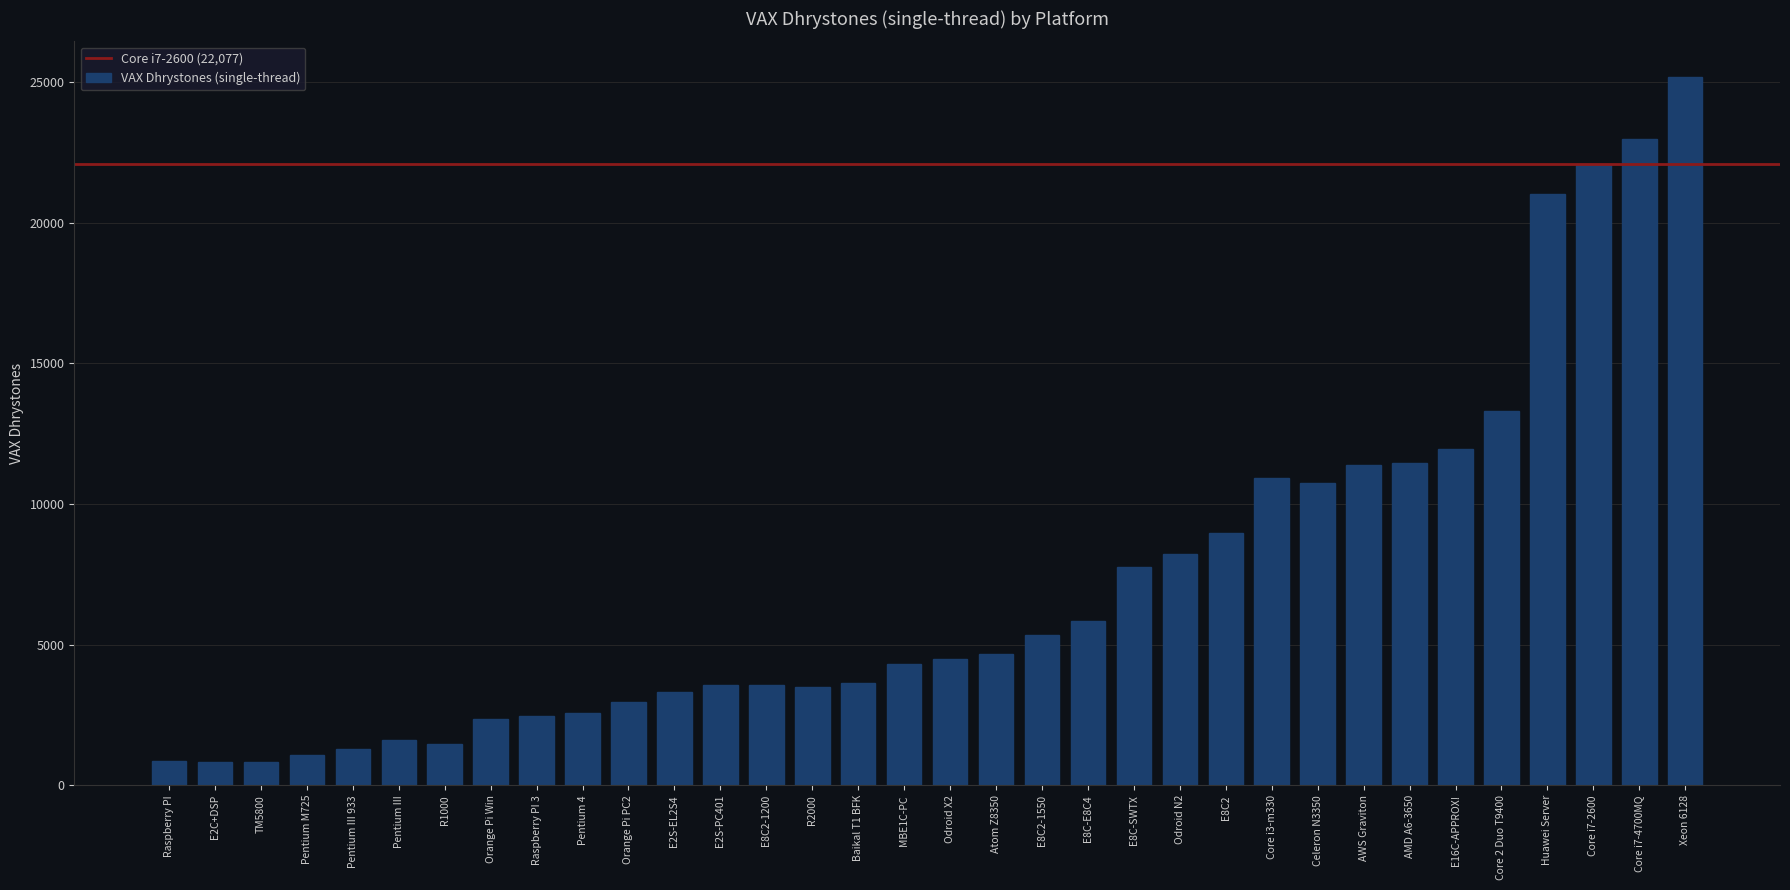

How many bars are there in total?

34